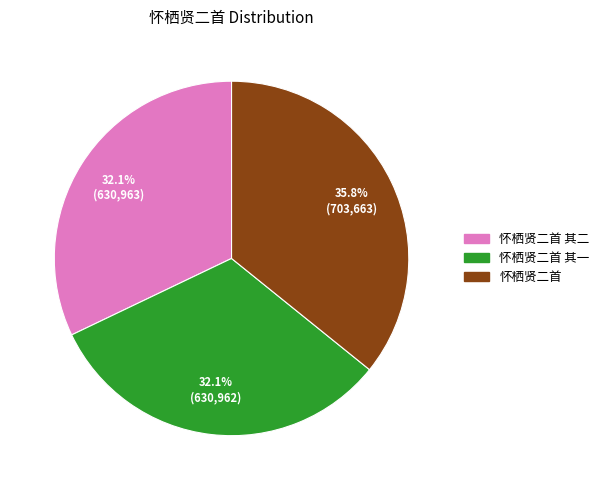

To the nearest percent, what is the difference between the largest and smallest slice percentages?

4%